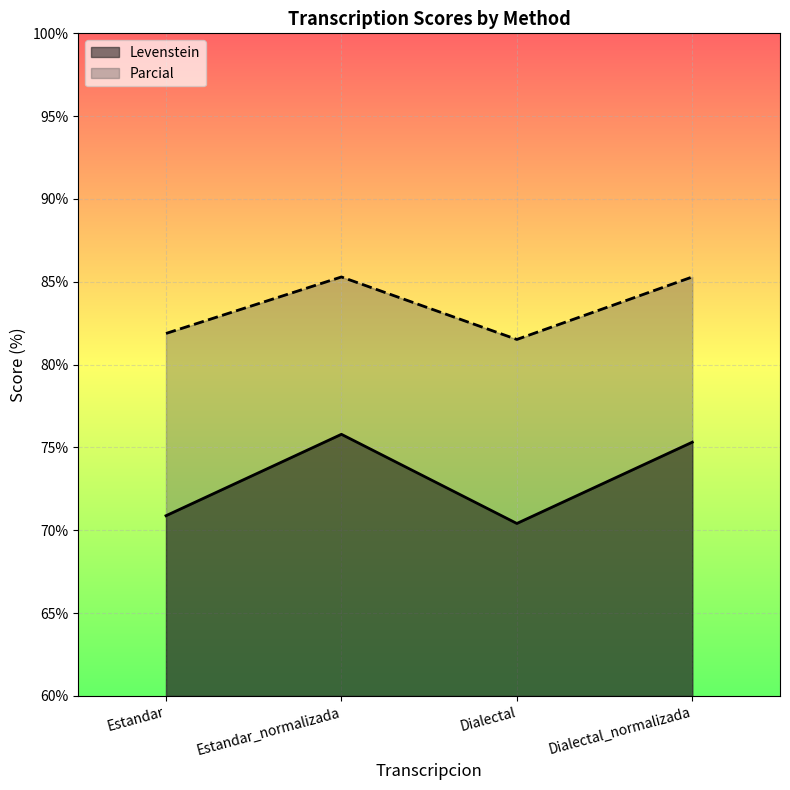

How many data points does each series have?

4